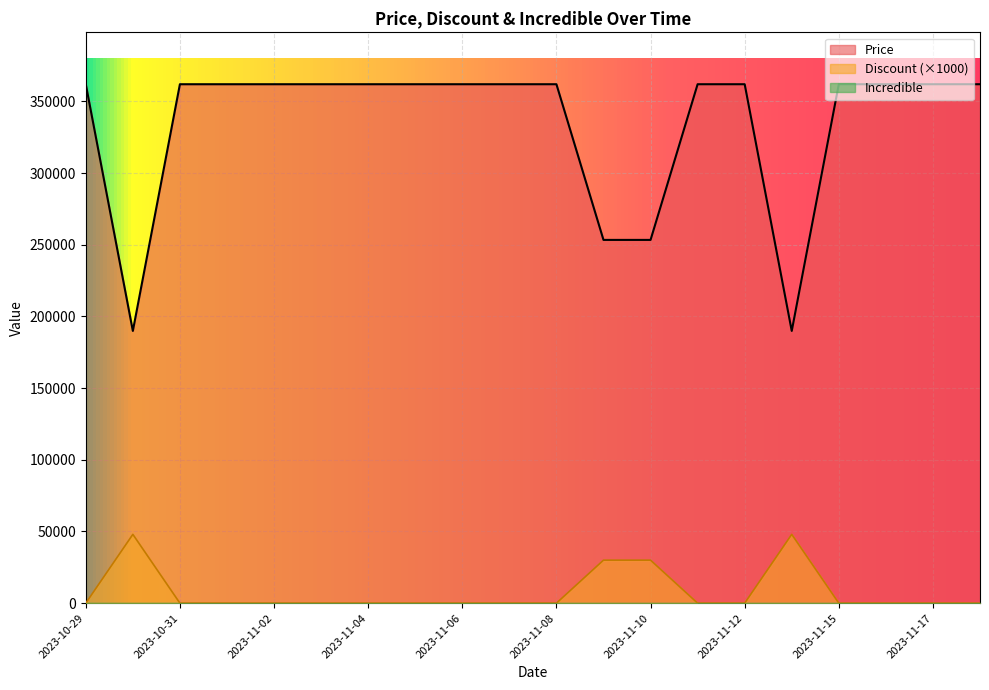

Reading left to right, what are all the values shown in this chart?

Price: 362000	189900	362000	362000	362000	362000	362000	362000	362000	362000	362000	253400	253400	362000	362000	189900	362000	362000	362000	362000
Discount: 0	48000	0	0	0	0	0	0	0	0	0	30000	30000	0	0	48000	0	0	0	0